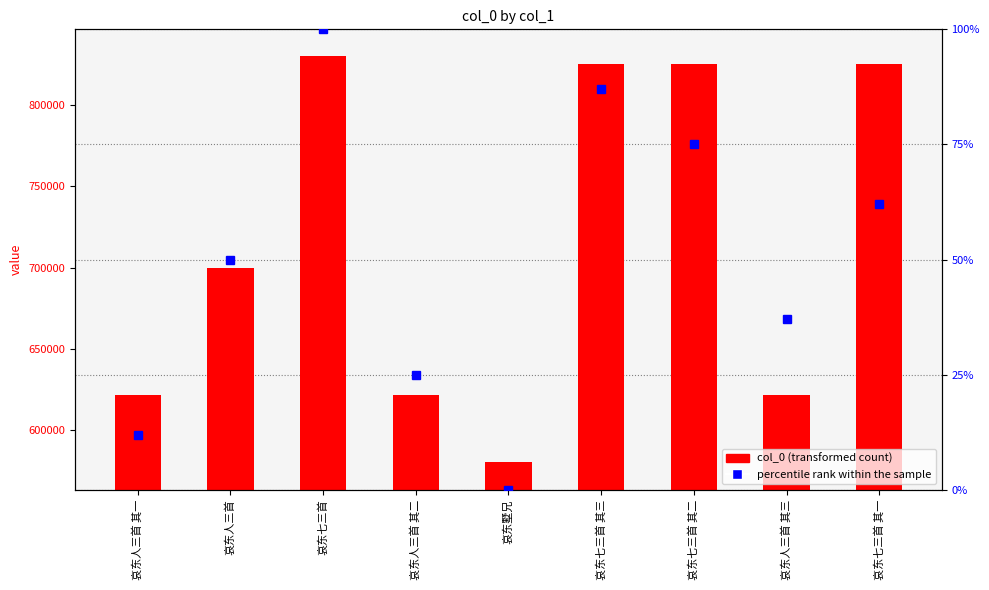

Is the value of percentile rank within the sample at 哀东人三首 其三 greater than the value of col_0 at 哀东七三首 其三?

No